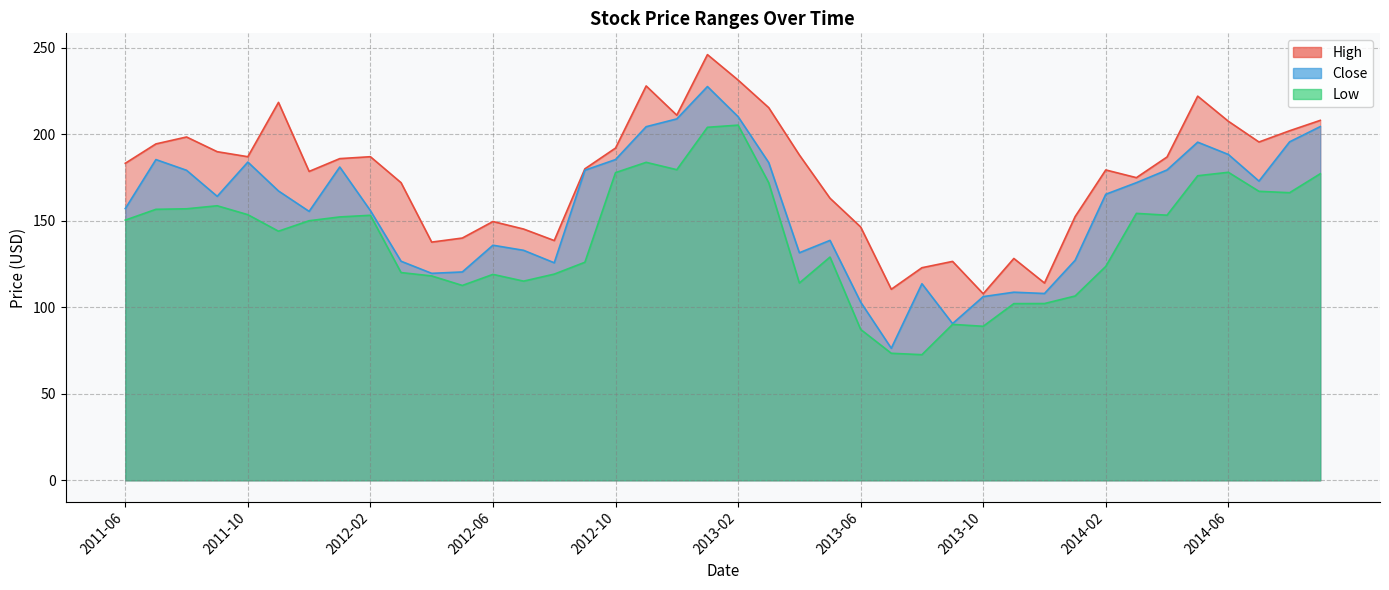

Which series has the largest total across all categories?

High